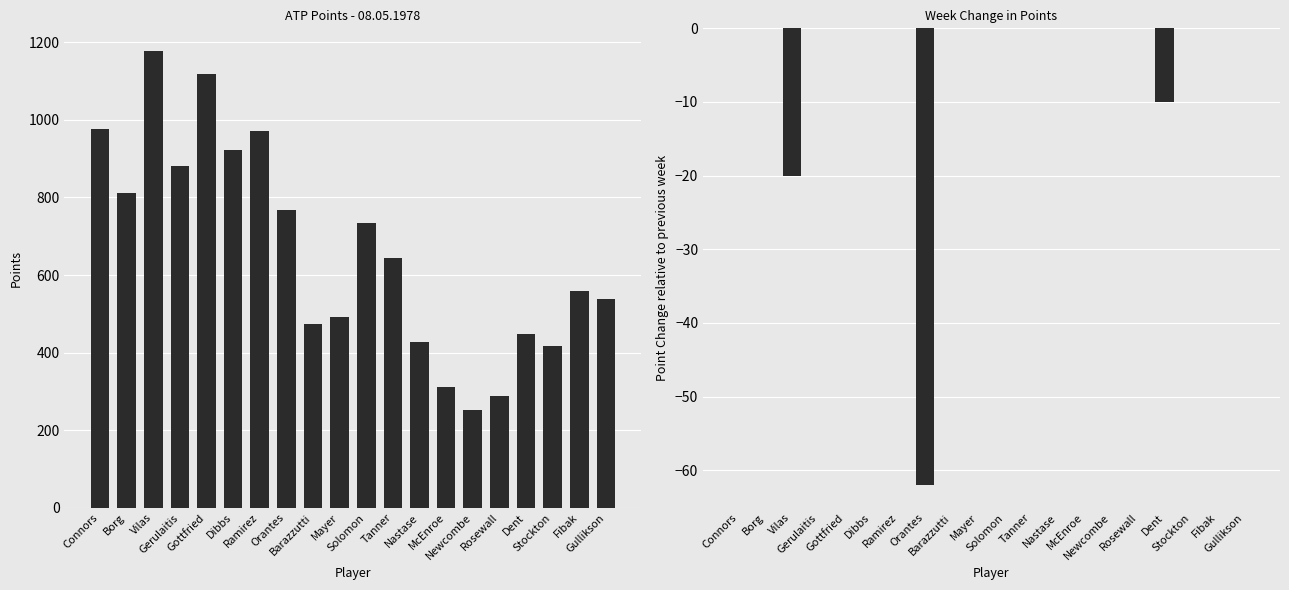

Rank the categories by Point Change value from highest to lowest.

Connors, Borg, Gerulaitis, Gottfried, Dibbs, Ramirez, Barazzutti, Mayer, Solomon, Tanner, Nastase, McEnroe, Newcombe, Rosewall, Stockton, Fibak, Gullikson, Dent, Vilas, Orantes